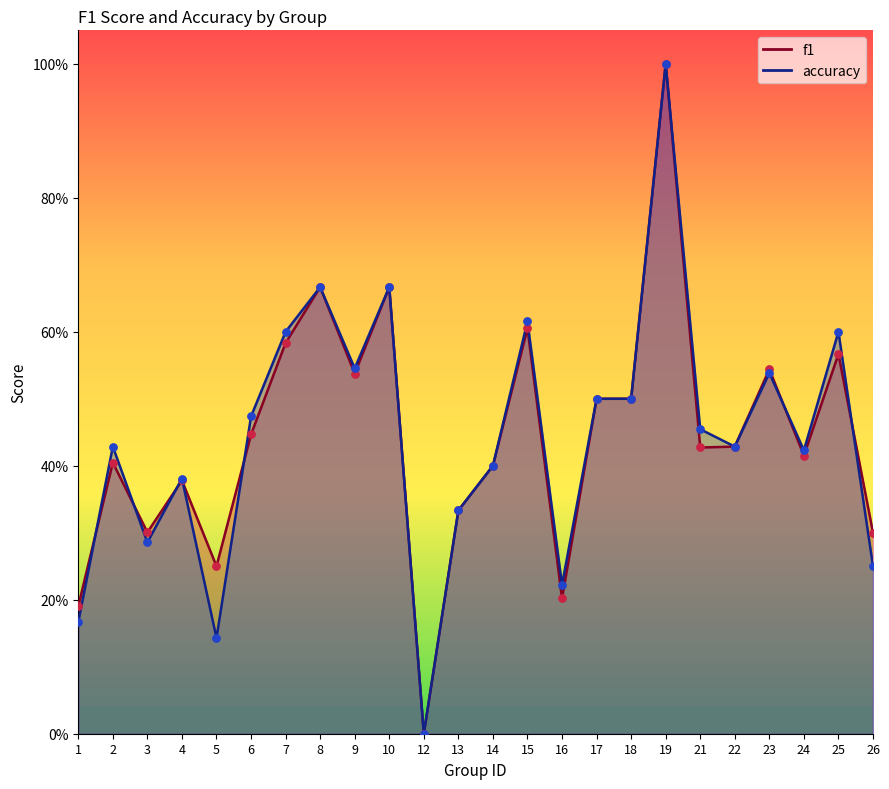

What is the total value across all series at 17?

1.0